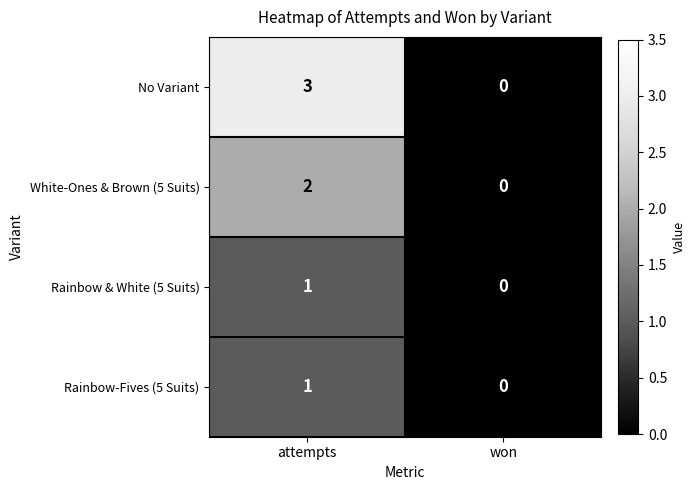

Where is Rainbow & White (5 Suits) nearest to the value 0?

won